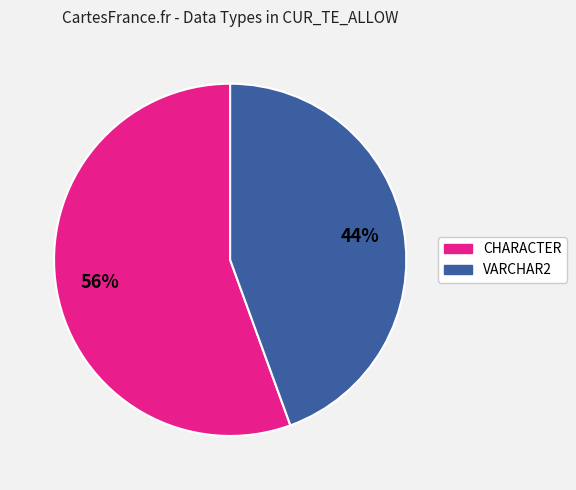

Does any single category account for the majority?

Yes